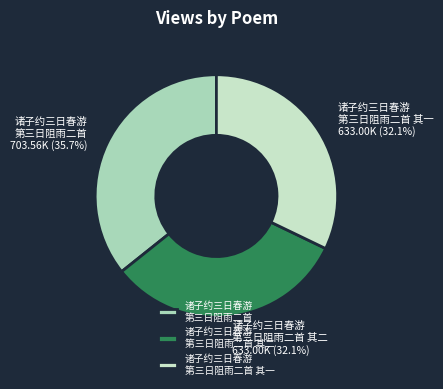

What is the ratio of the value at 诸子约三日春游 第三日阻雨二首 其二 to the value at 诸子约三日春游 第三日阻雨二首?

0.9